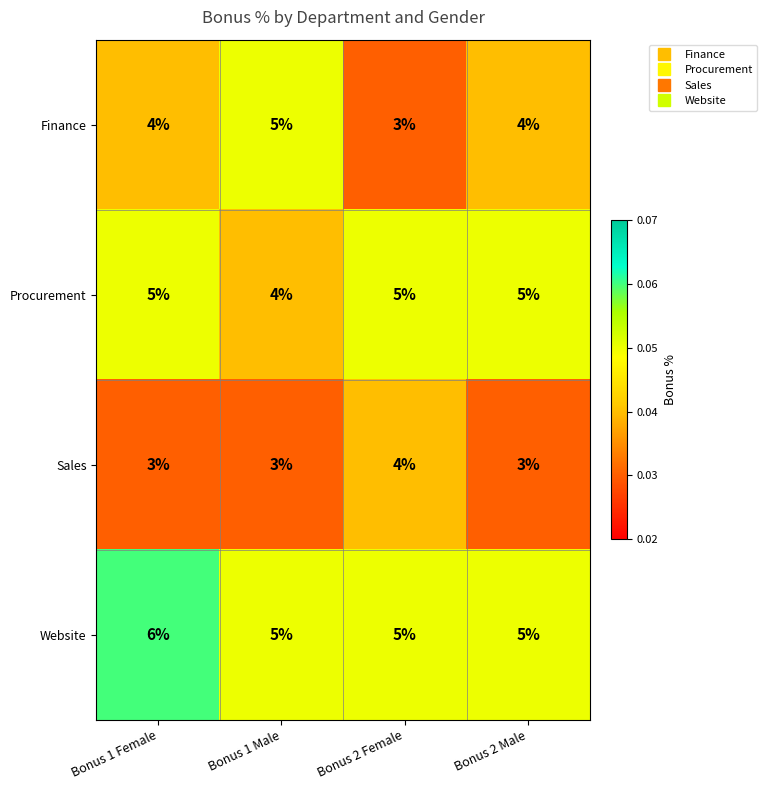

Which series has the largest total across all categories?

Website